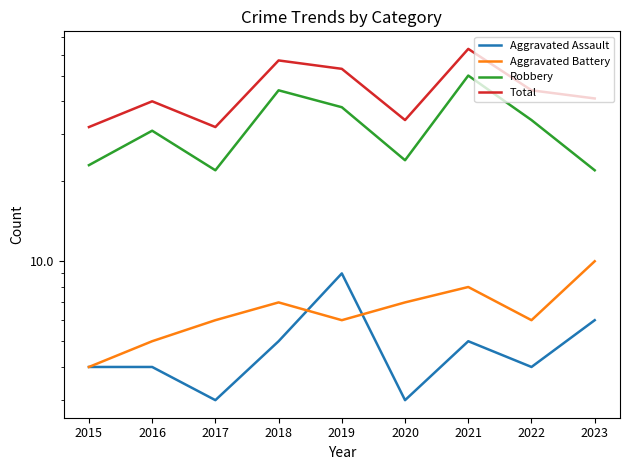

True or false: Aggravated Battery and Total cross at least once.

False